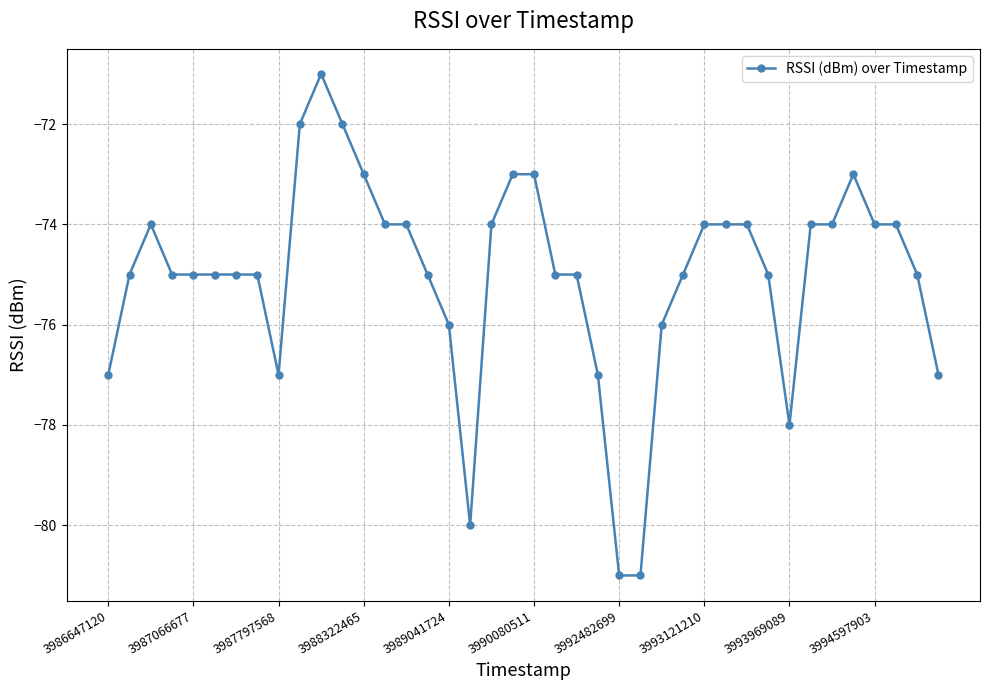

Count the number of data series in this chart.

1